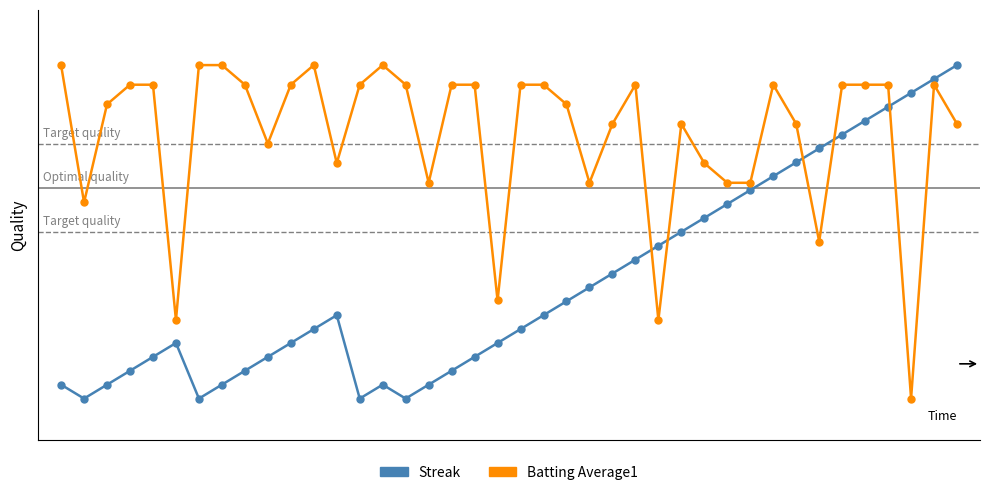

What are all the series names shown in the legend?

Streak, Batting Average1